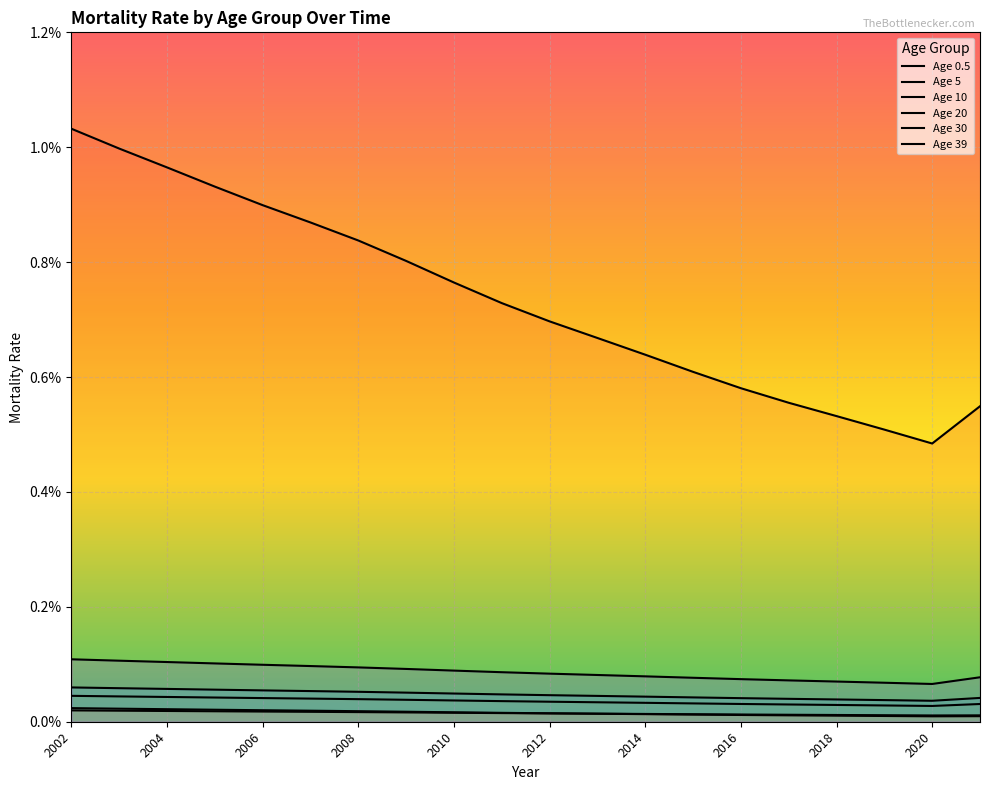

What are all the series names shown in the legend?

Age 0.5, Age 5, Age 10, Age 20, Age 30, Age 39